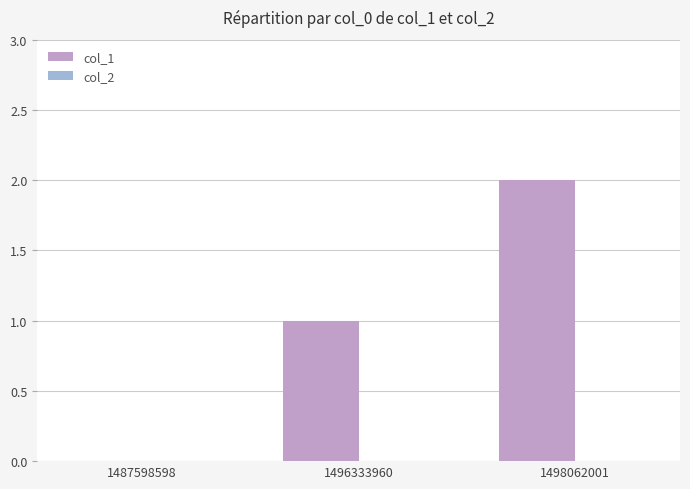

True or false: the data shows -1 at 1487598598.

False